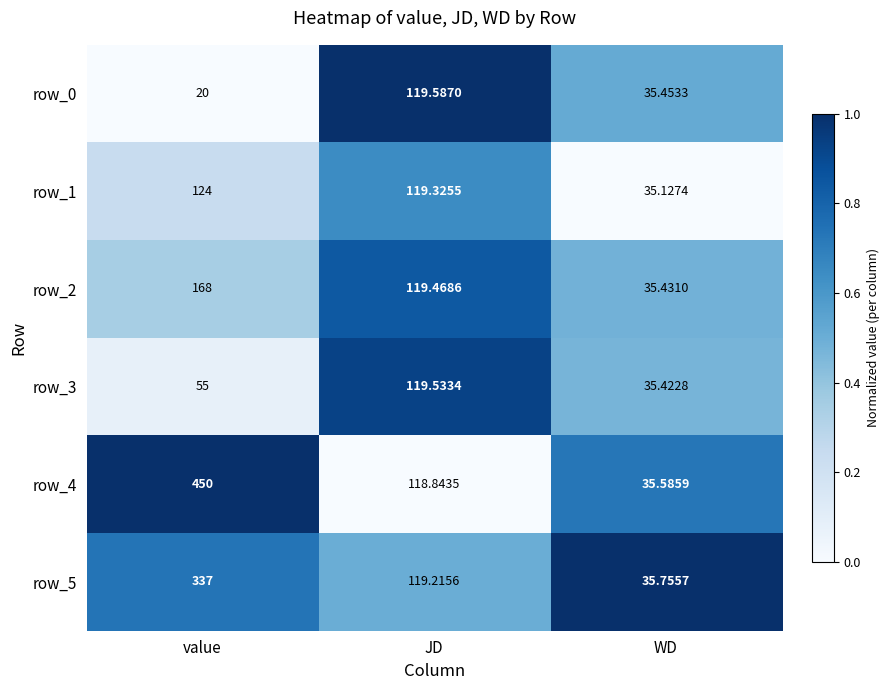

What is the greatest value displayed?

450.0